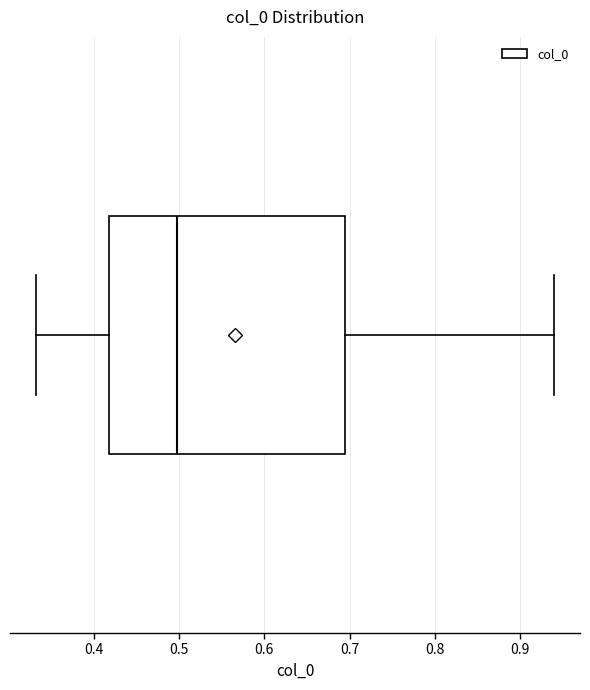

Read this box plot against the x-axis: the position of the median line, the range covered by the box, and the ends of both whiskers. The values are not printed on the chart, so give them approximately, as read against the axis.

median 0.50, box 0.42 to 0.69, whiskers 0.33 to 0.94